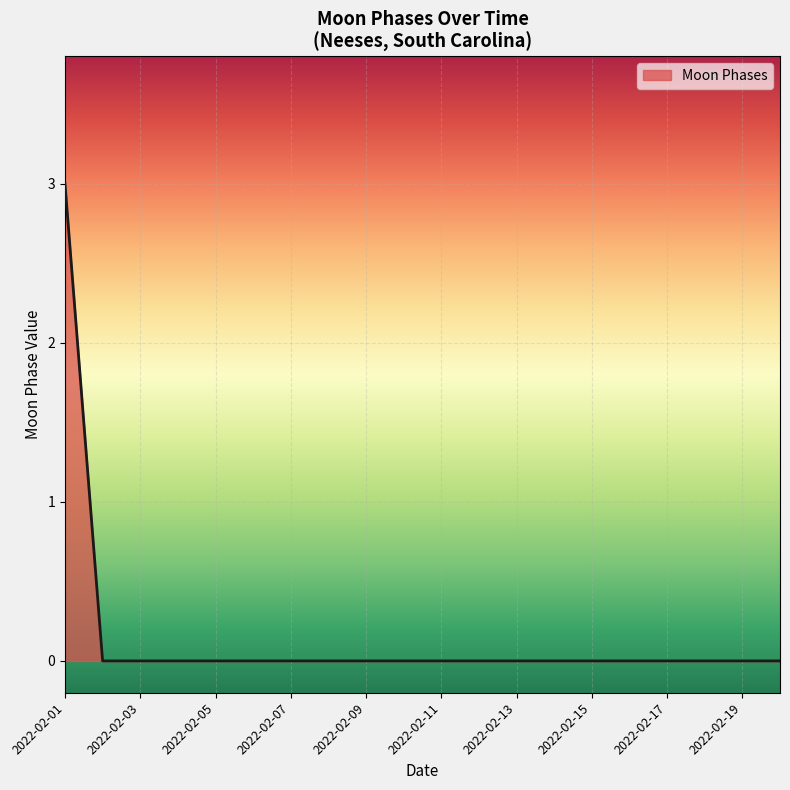

What is the maximum value shown in the chart?

3